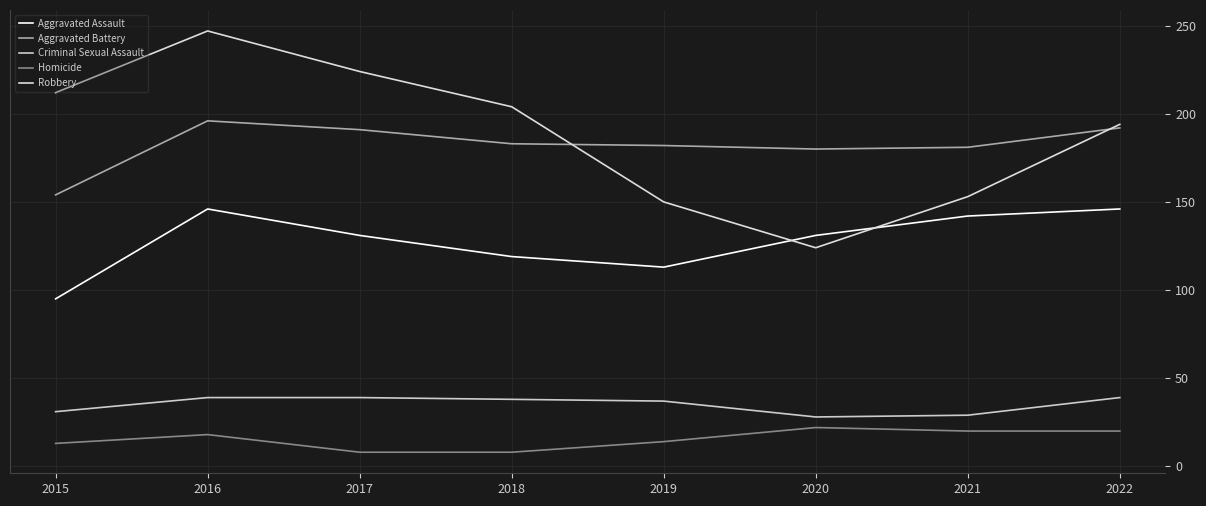

How many lines are shown in the chart?

5